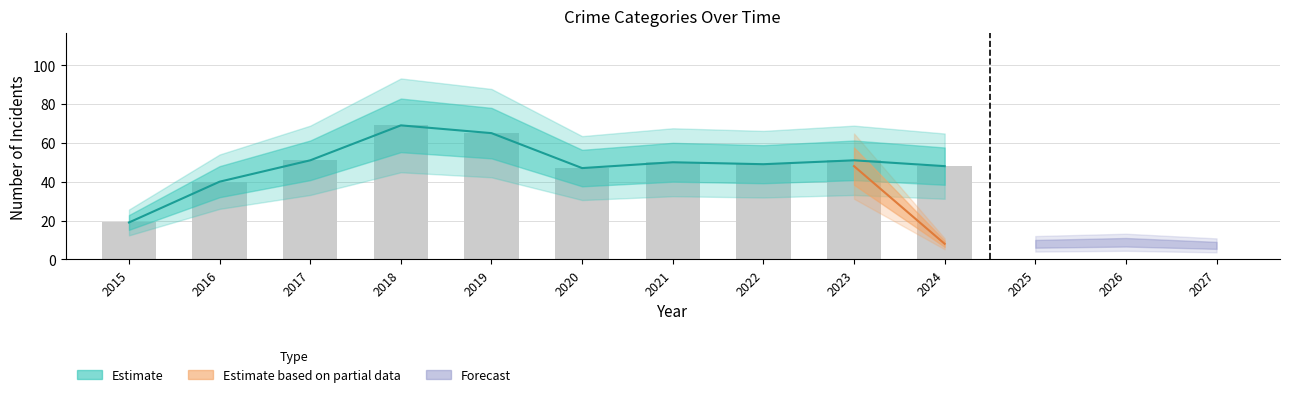

What is the difference between the maximum and minimum values in the Total series?

50